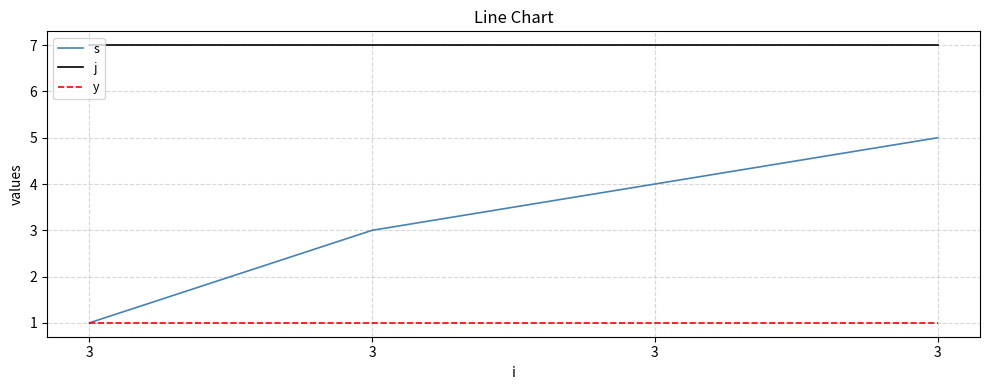

Which series has the widest spread of values?

s